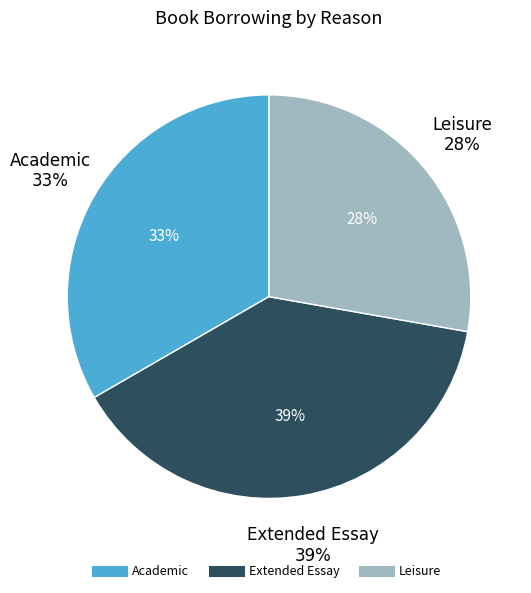

Rank the categories by value from lowest to highest.

Leisure, Academic, Extended Essay